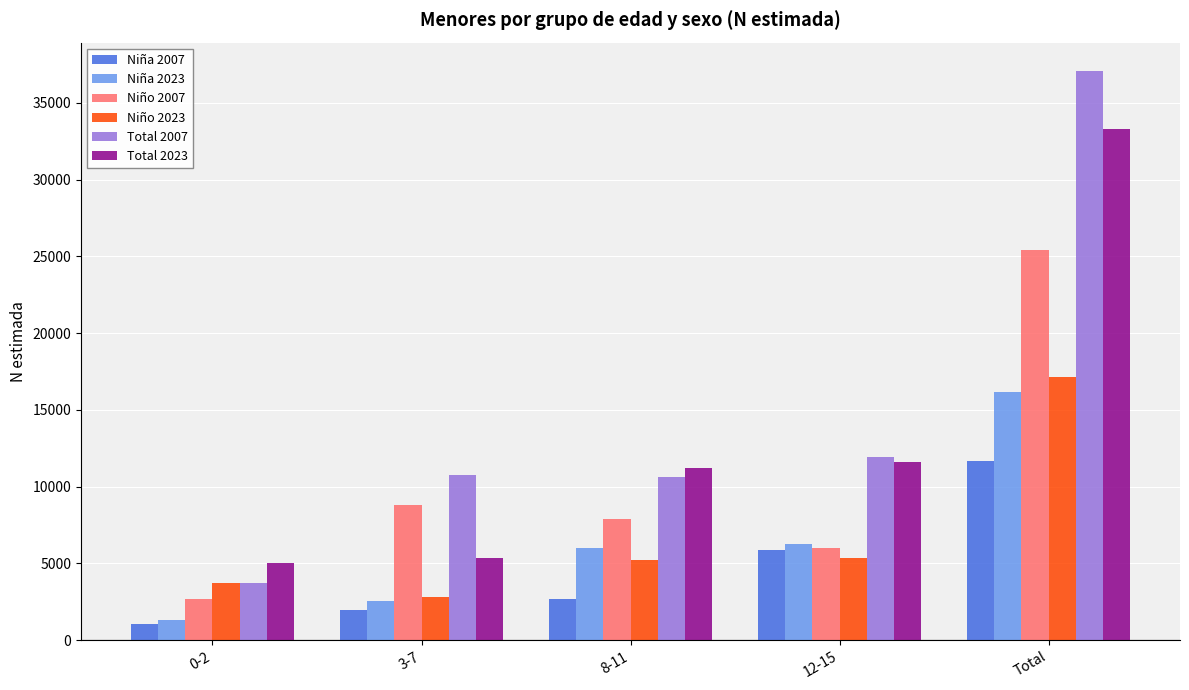

The Niña 2023 series shows 26908 at Total. True or false?

False